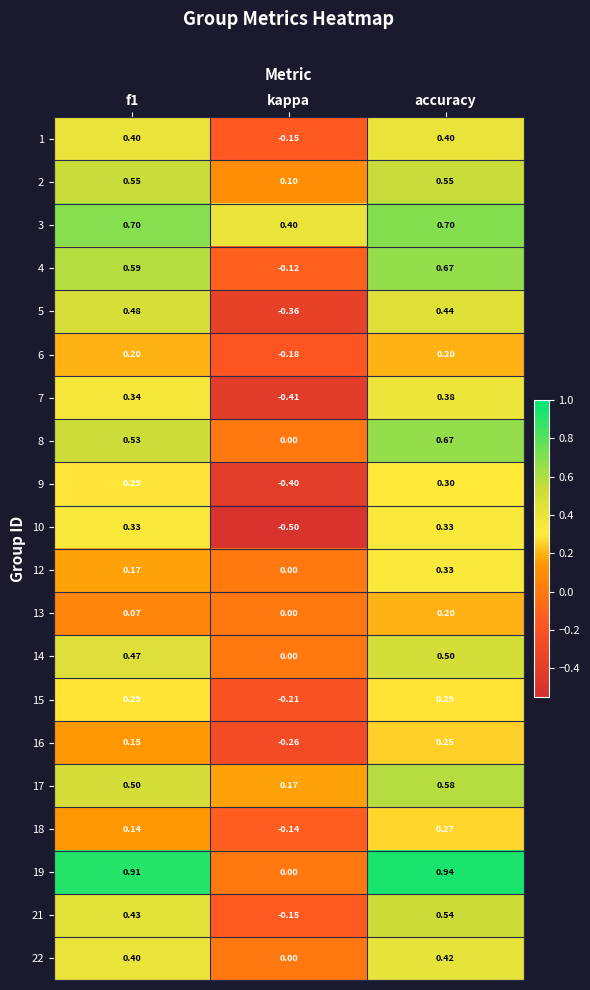

At which label is 13 closest to 0?

kappa